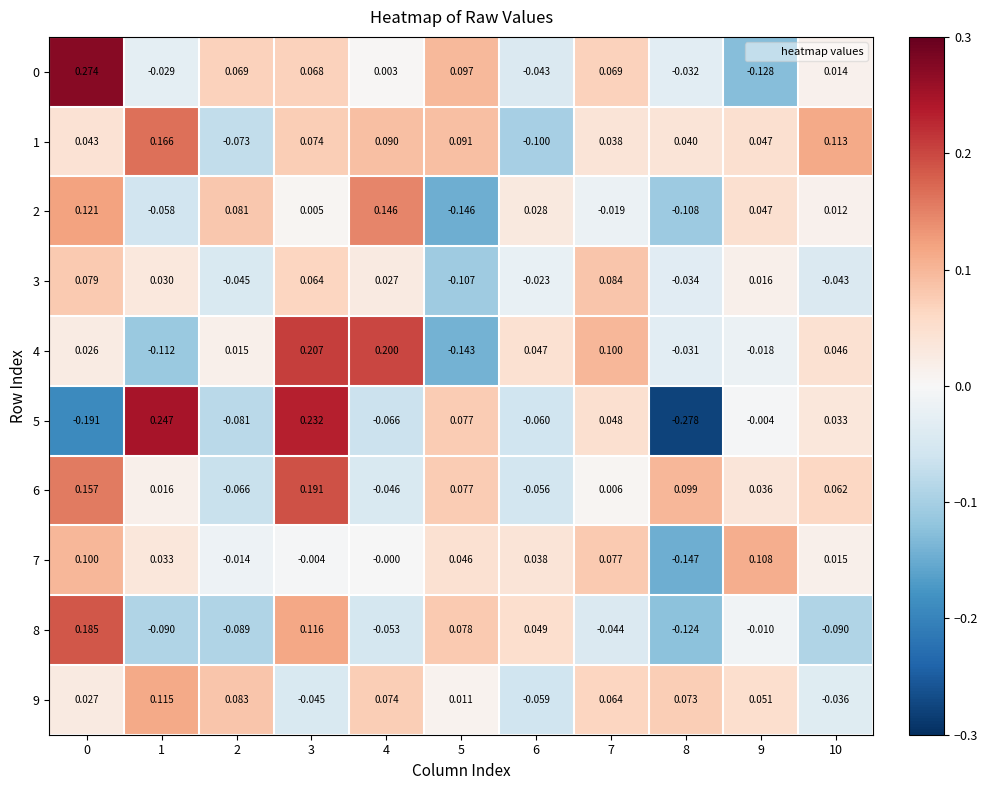

At how many categories does at least one series exceed 0?

11